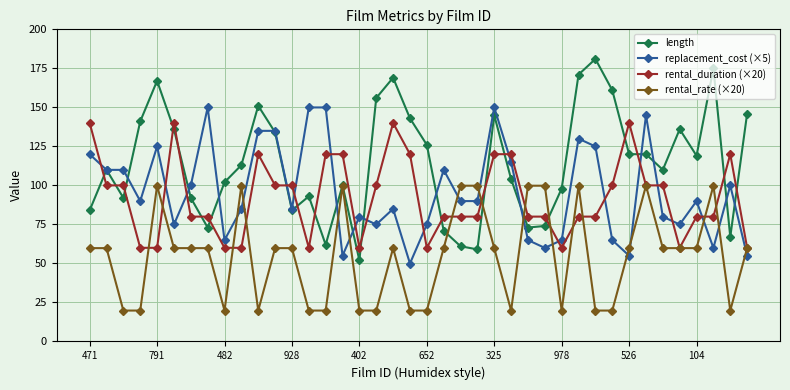

After their last crossing, which series has the higher values: length or rental_duration (×20)?

length